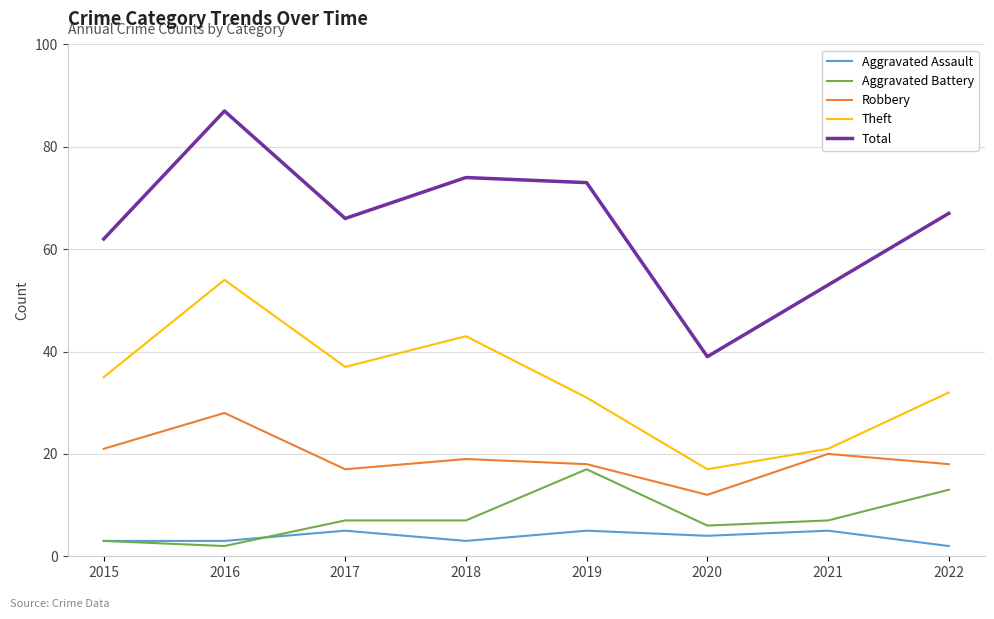

Reading left to right, transcribe all the data shown in this chart.

Aggravated Assault: 3	3	5	3	5	4	5	2
Aggravated Battery: 3	2	7	7	17	6	7	13
Robbery: 21	28	17	19	18	12	20	18
Theft: 35	54	37	43	31	17	21	32
Total: 62	87	66	74	73	39	53	67